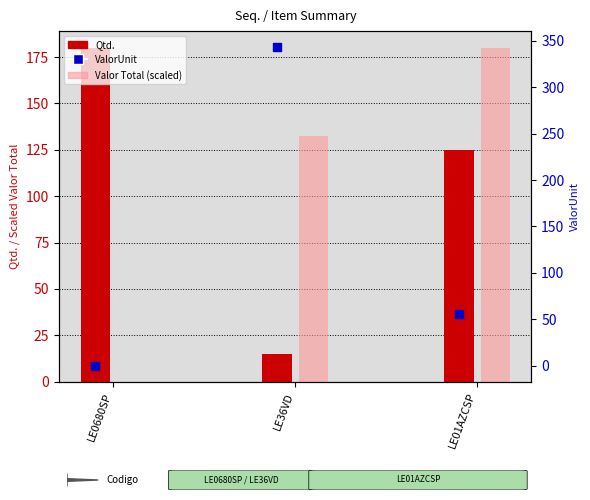

At which category is the sum across all series the highest?

LE36VD